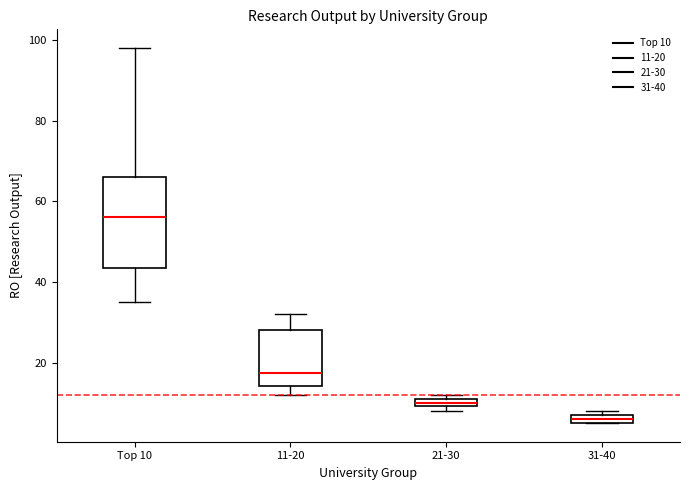

Where is the lower edge of the box for 31-40 on the y-axis? The values are not printed on the chart, so give them approximately, as read against the axis.

6